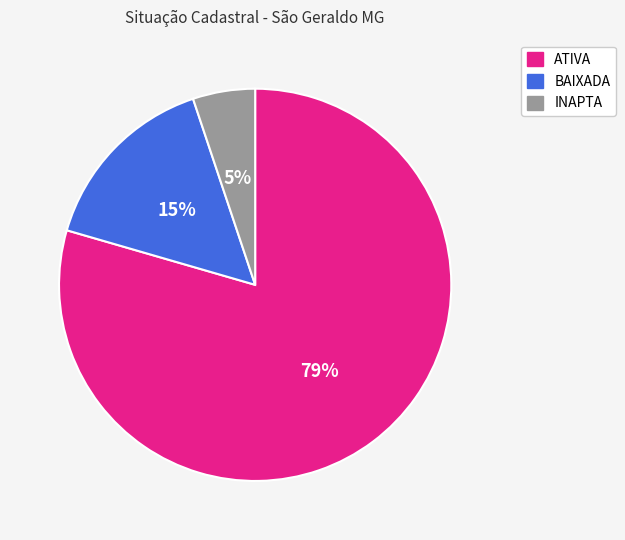

Count the number of slices in the pie.

3